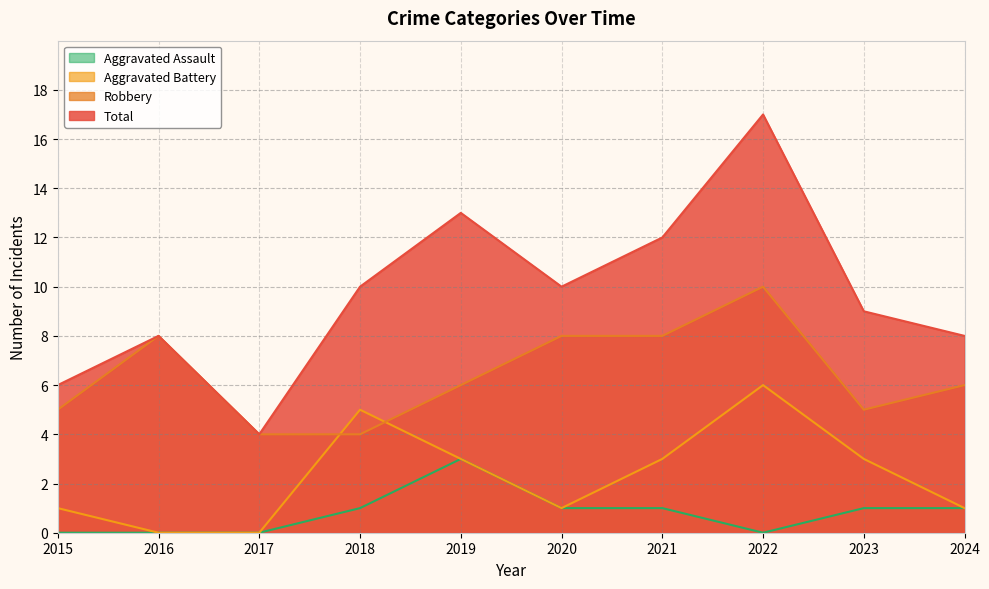

The value of Total at 2019 is 21. True or false?

False